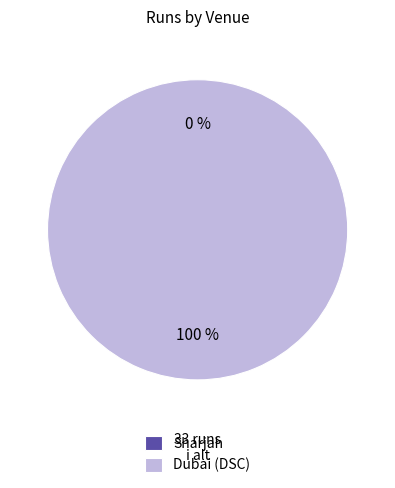

Is it true that Sharjah is 0% of the pie?

True